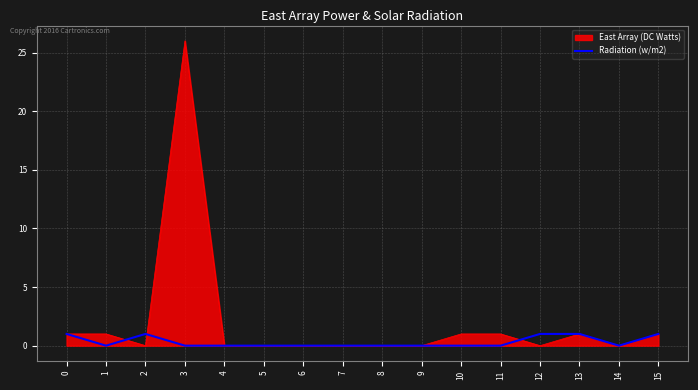

Rank the series by their maximum value, from lowest to highest.

Radiation (w/m2), East Array (DC Watts)